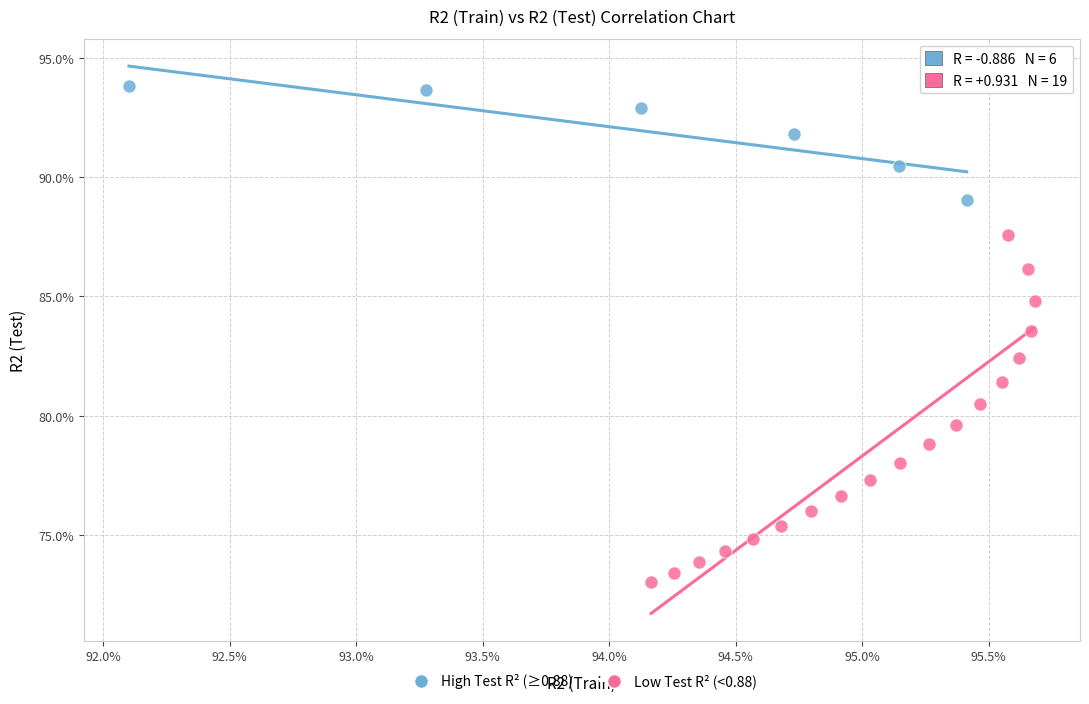

Which series reaches the minimum Y coordinate?

Low Test R² (<0.88)